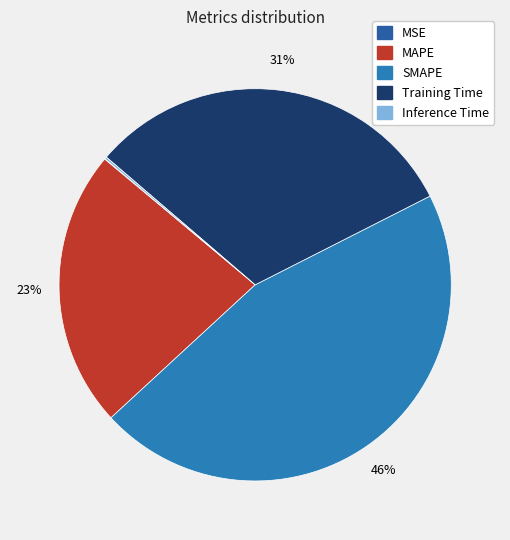

Is the sum of MSE and SMAPE greater than half?

No